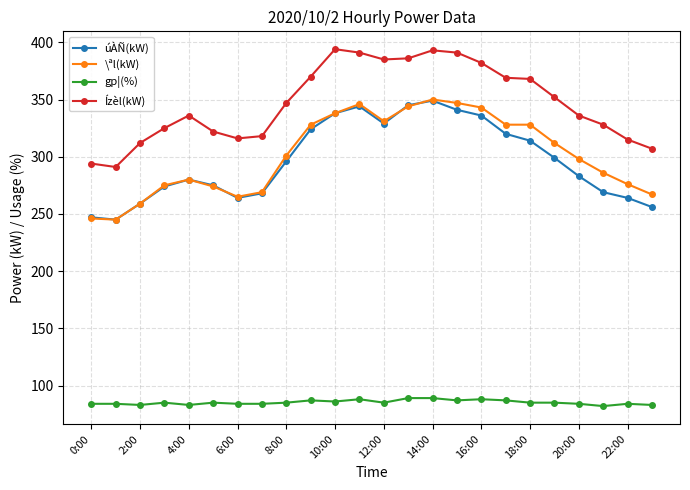

In Ízèl(kW), how many points are lower than both neighbors (excluding endpoints)?

3